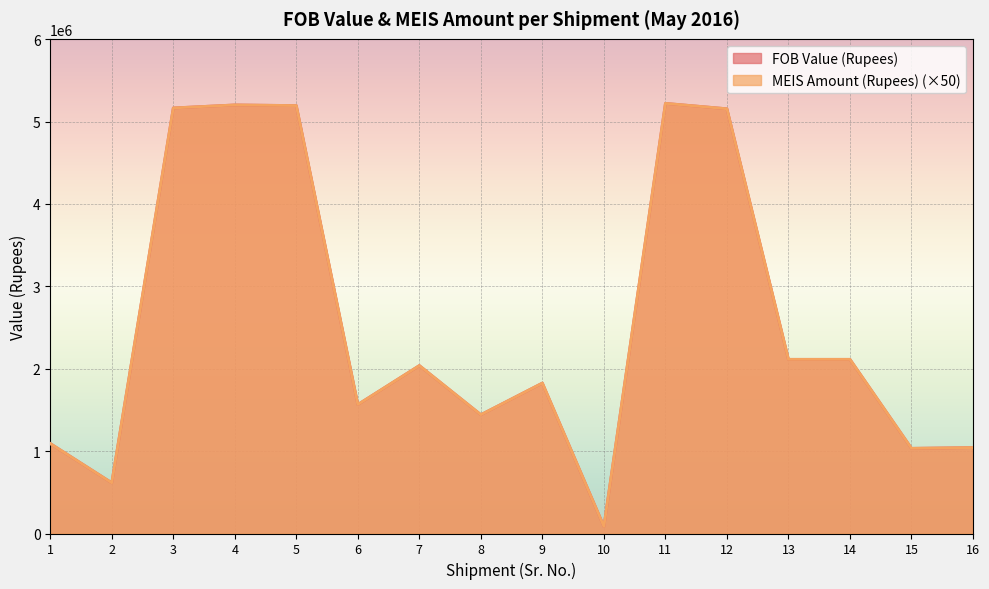

Which series has the largest range (max minus min)?

FOB Value (Rupees)